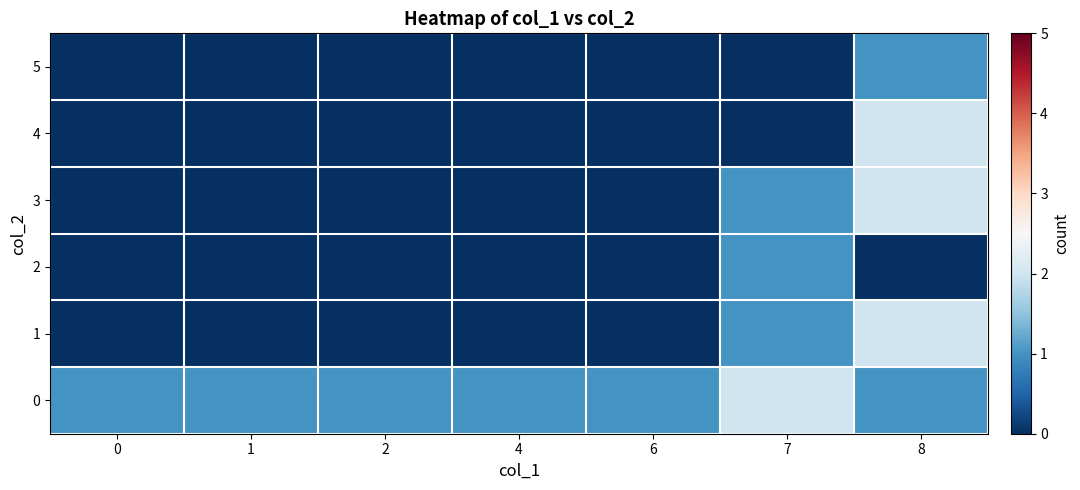

What is the total value across all series at 6?

1